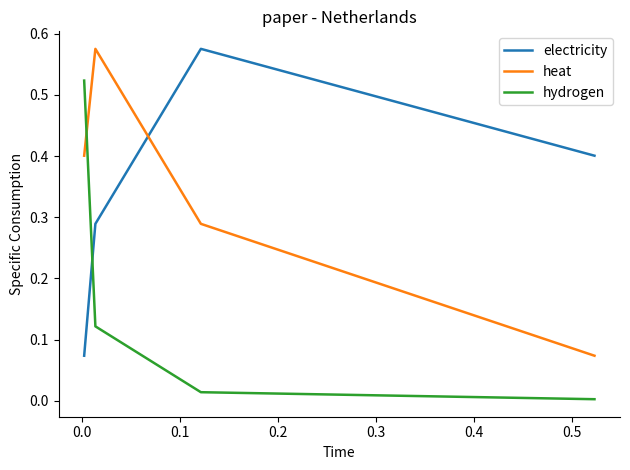

True or false: electricity has more than 0 interior local peaks.

True